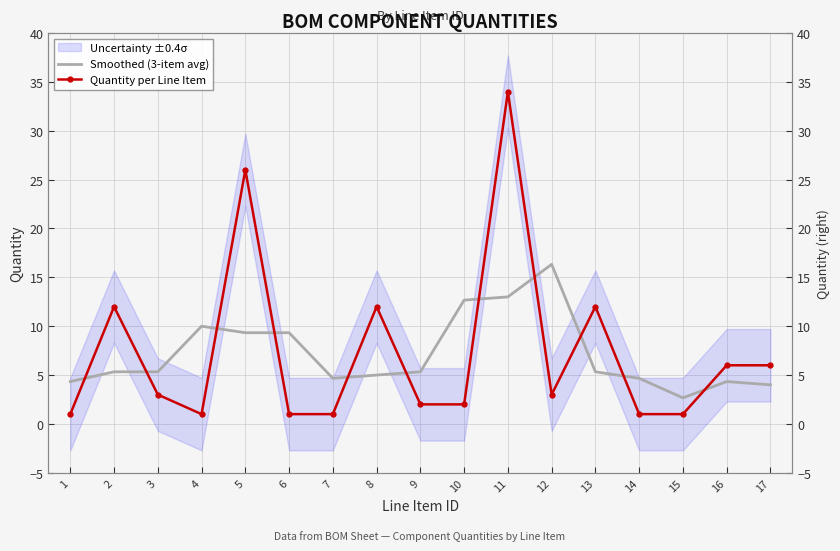

How many intersections are there between Quantity per Line Item and Smoothed (3-item avg)?

11